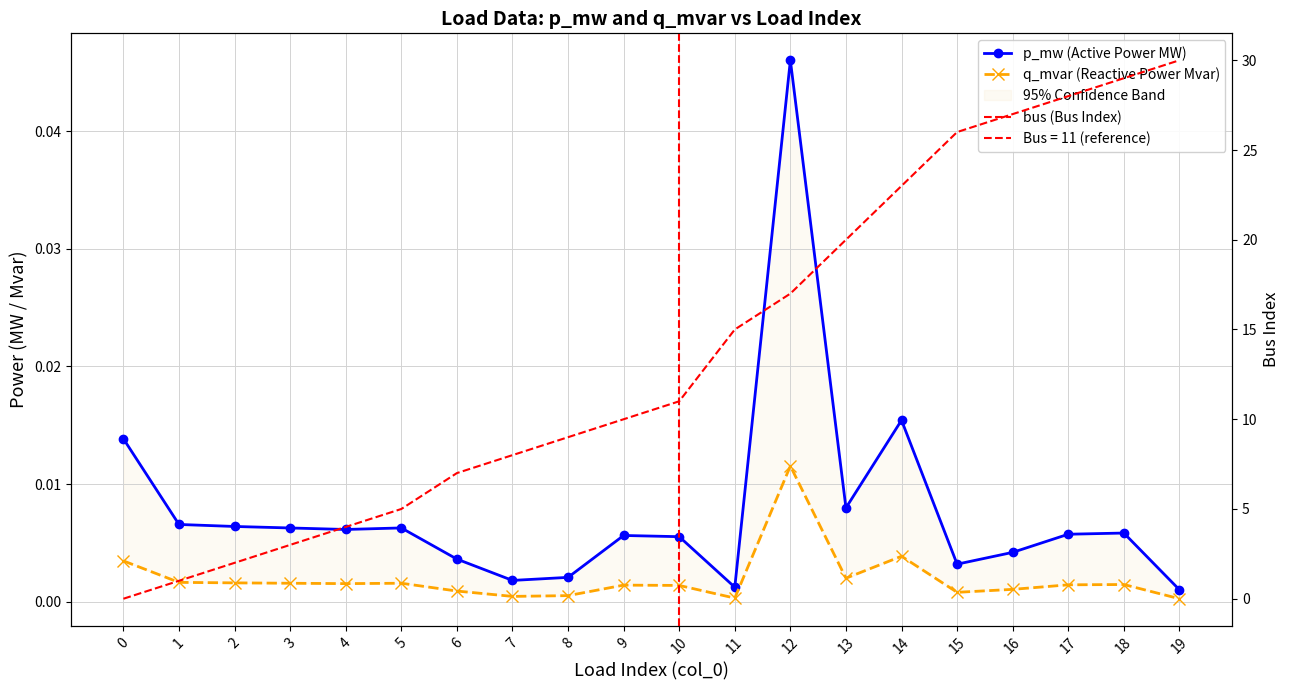

What is the difference between the maximum and minimum values in the bus (Bus Index) series?

30.0